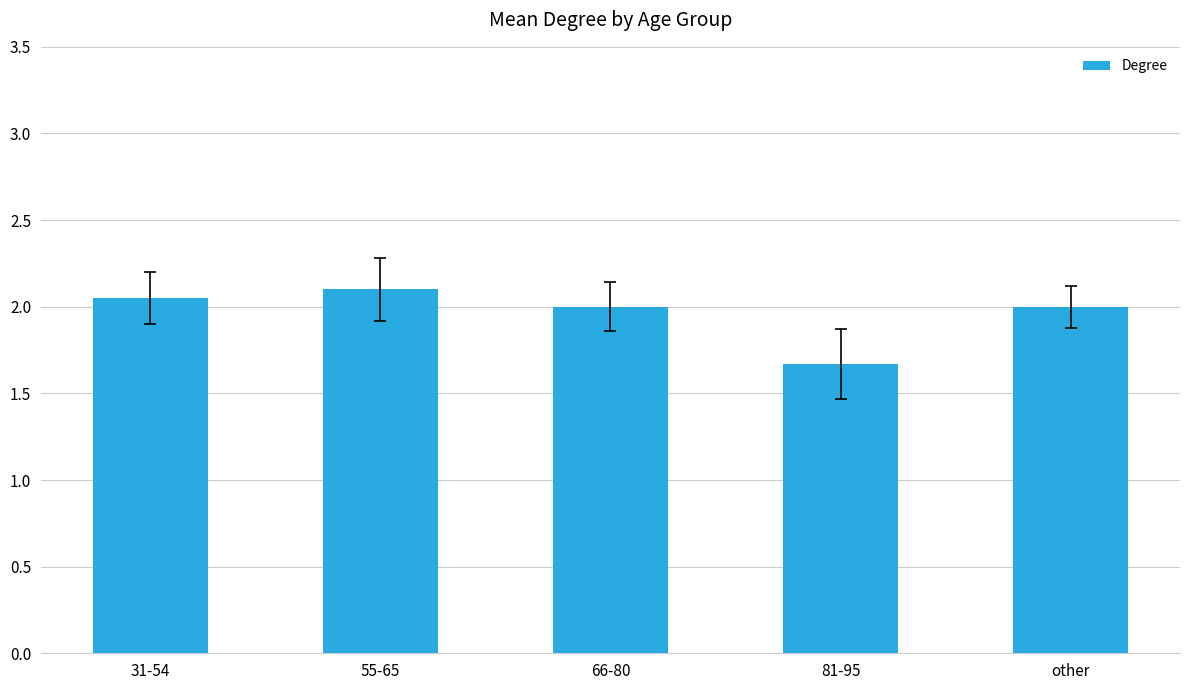

What is the greatest value displayed?

2.1